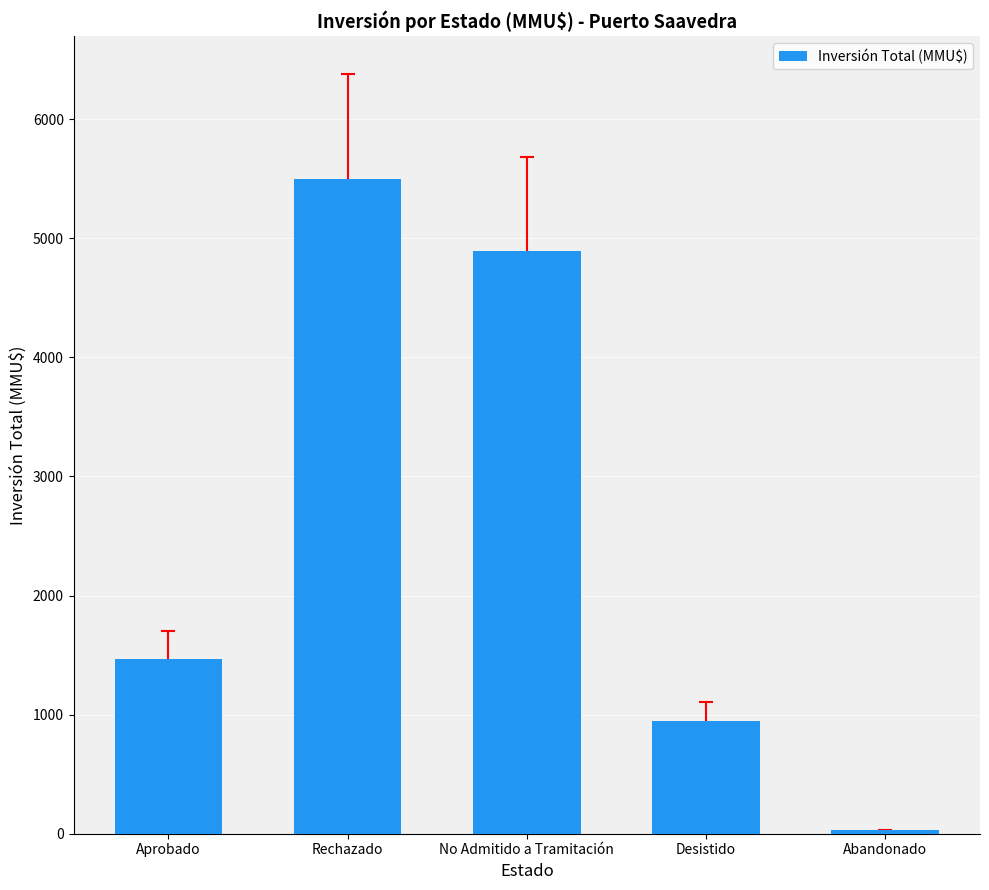

At which category does the chart reach its peak across all series?

Rechazado